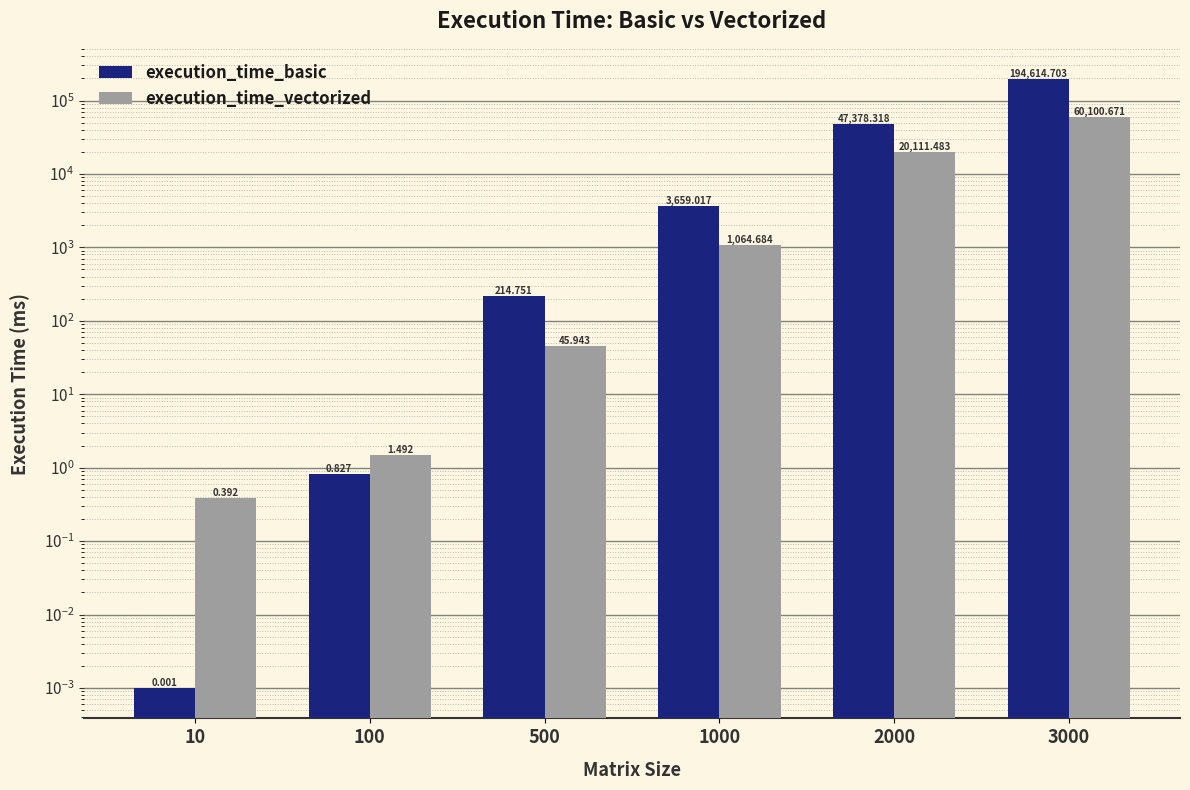

How many categories are shown in the chart?

6